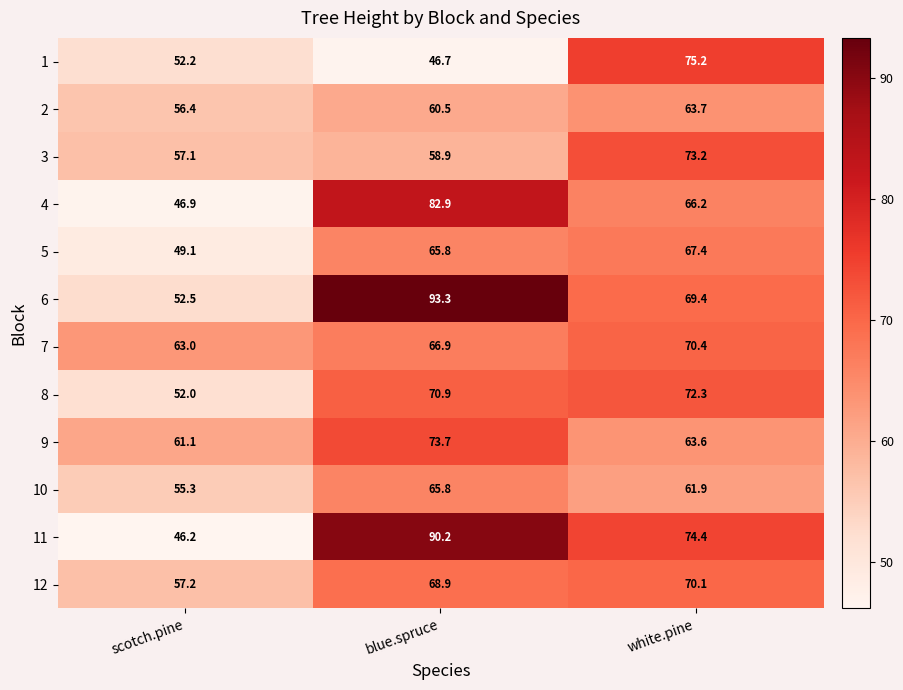

Where is 2 nearest to the value 60?

blue.spruce